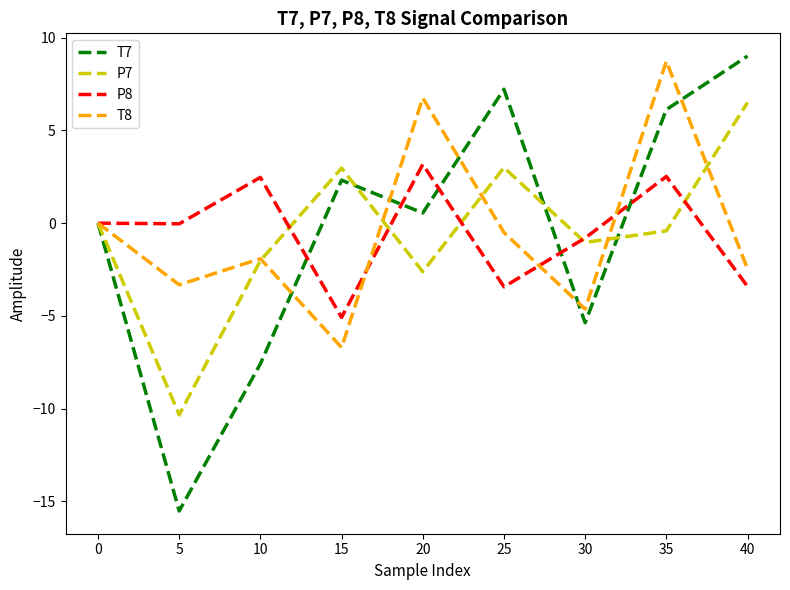

What is the difference between the maximum and second lowest values in the P8 series?

6.6